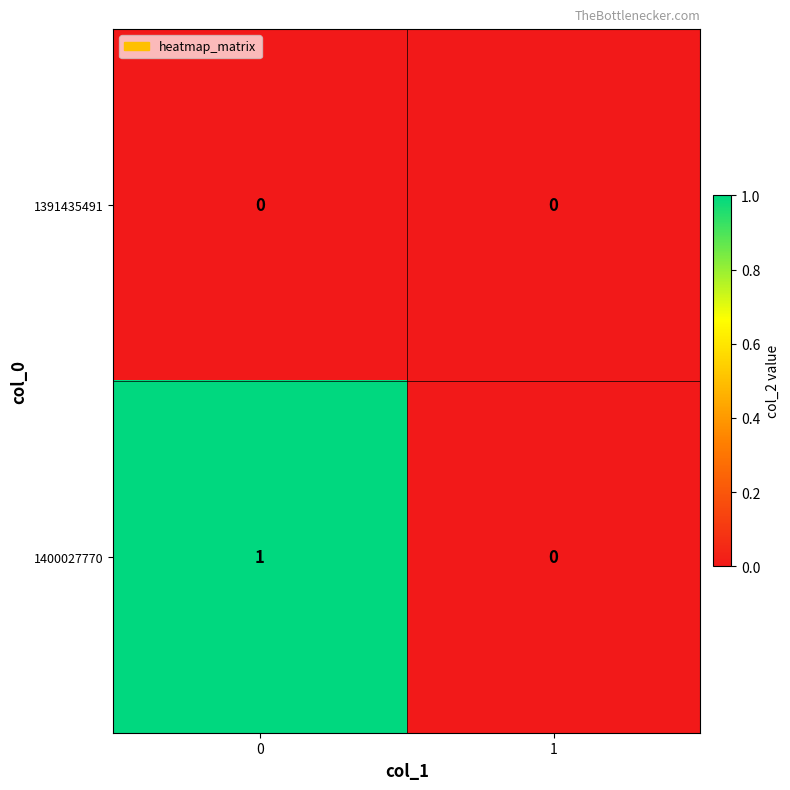

Which series has the largest total across all categories?

1400027770